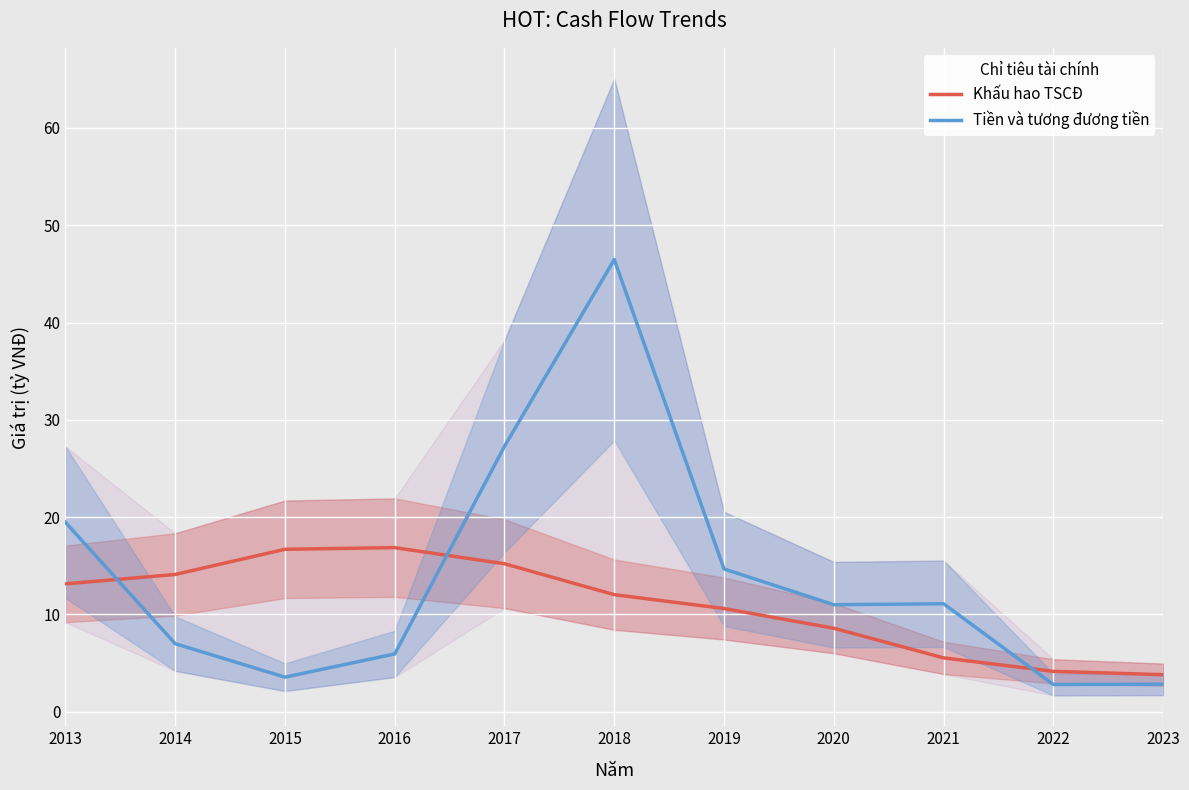

What is the sum of all Tiền và tương đương tiền values?

152.1